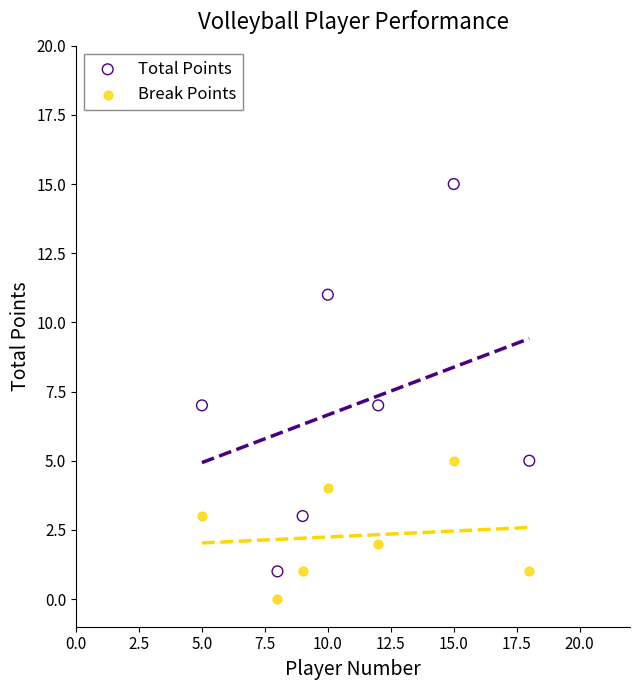

Which series reaches the minimum Y coordinate?

Break Points